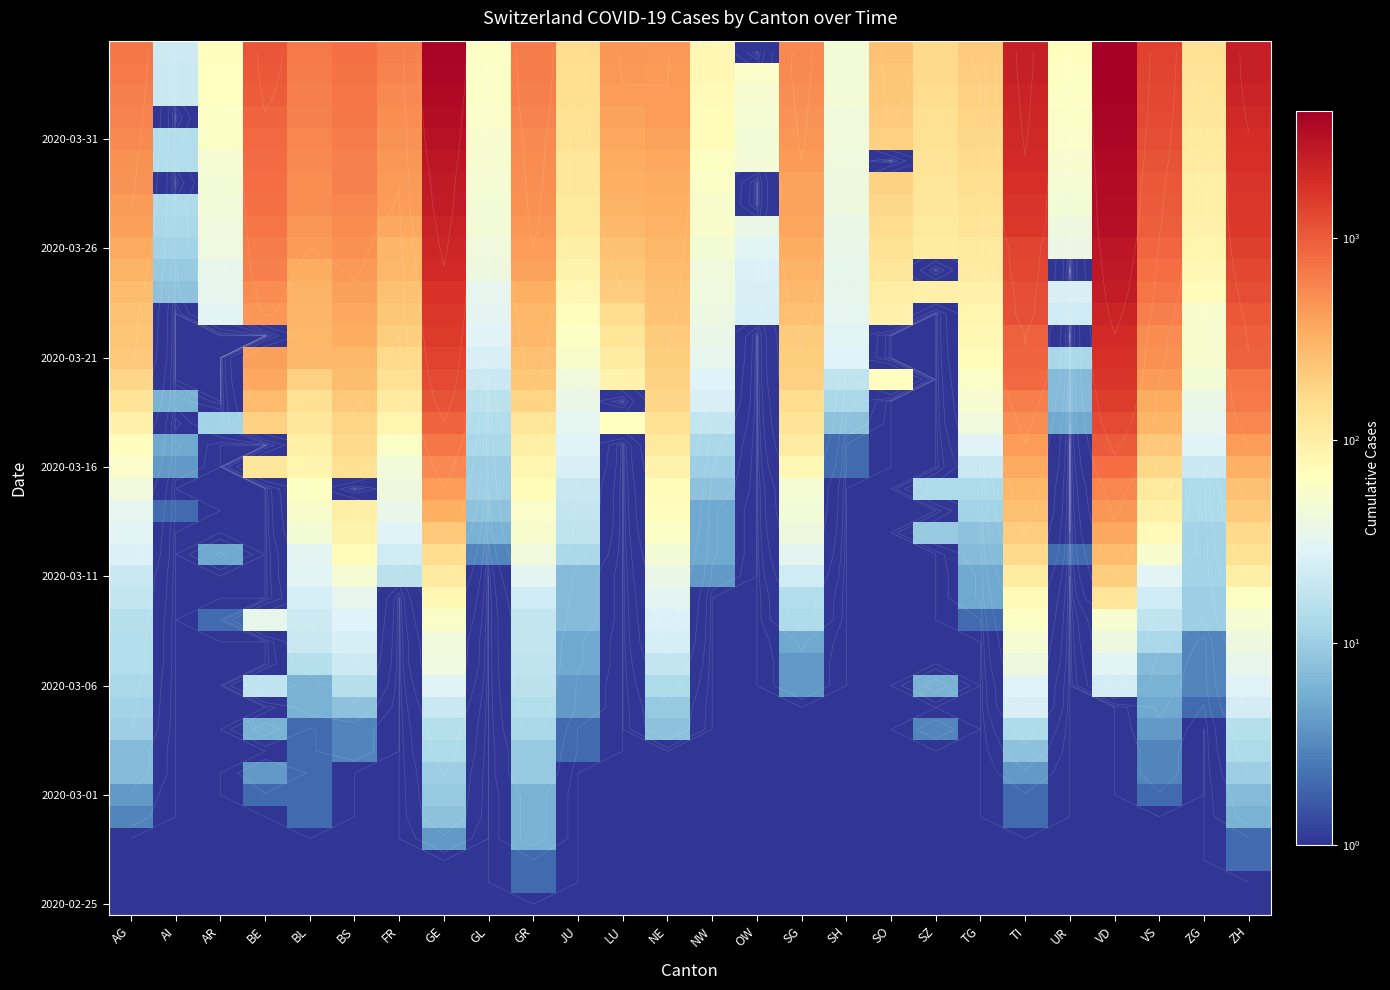

Which category has the highest value across all series?

VD